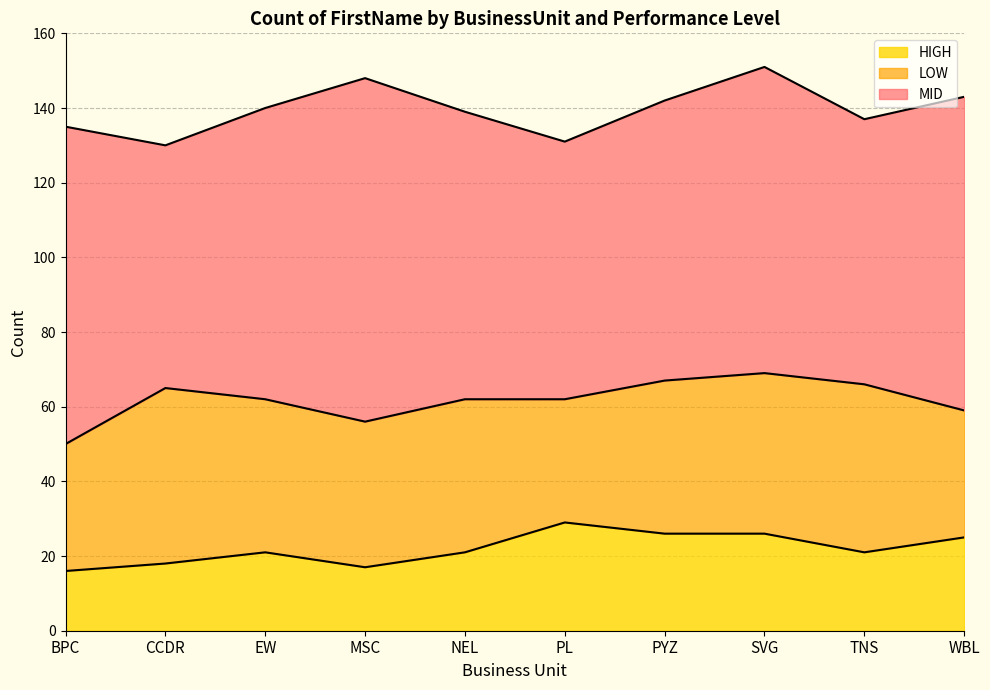

Which has a higher value, EW or PL?

PL